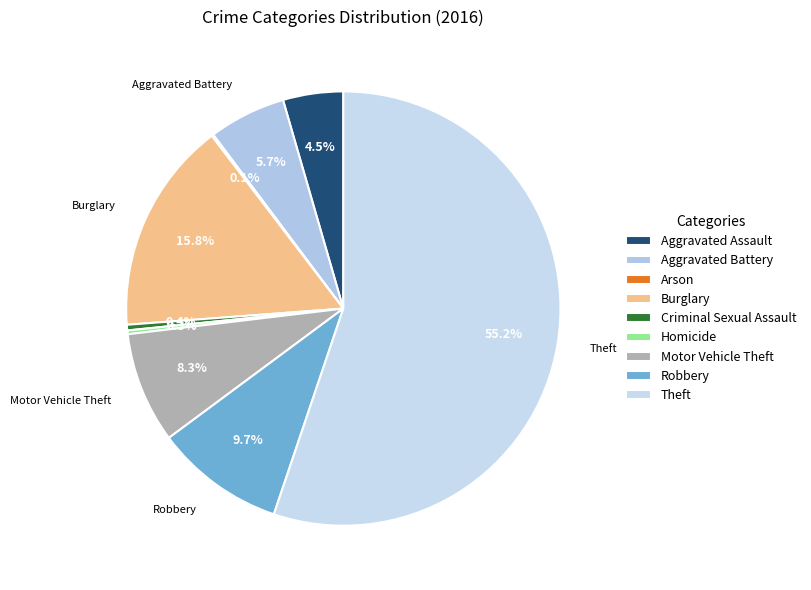

Between Motor Vehicle Theft and Robbery, which is larger?

Robbery